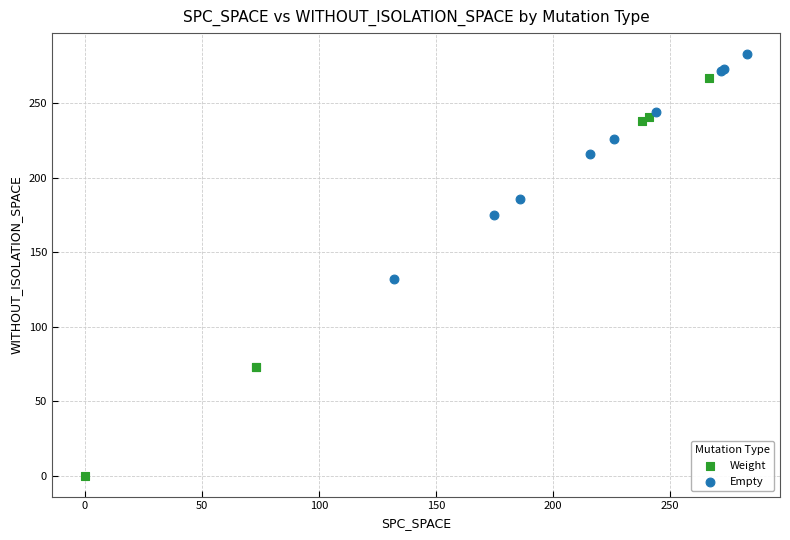

Which series has the widest spread of Y values?

Weight